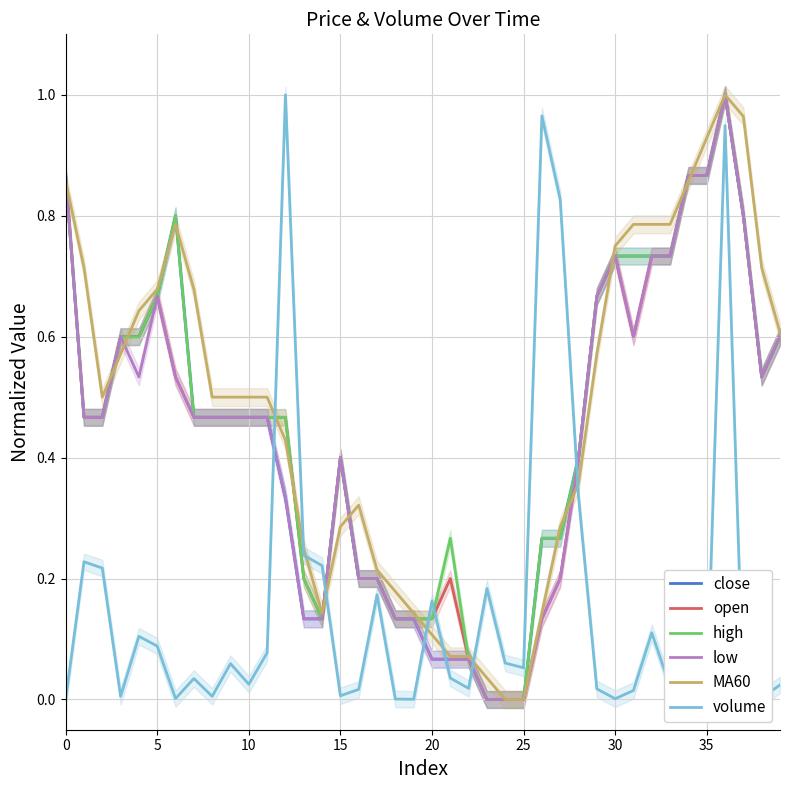

What is the label of the 18th point from the right?

22